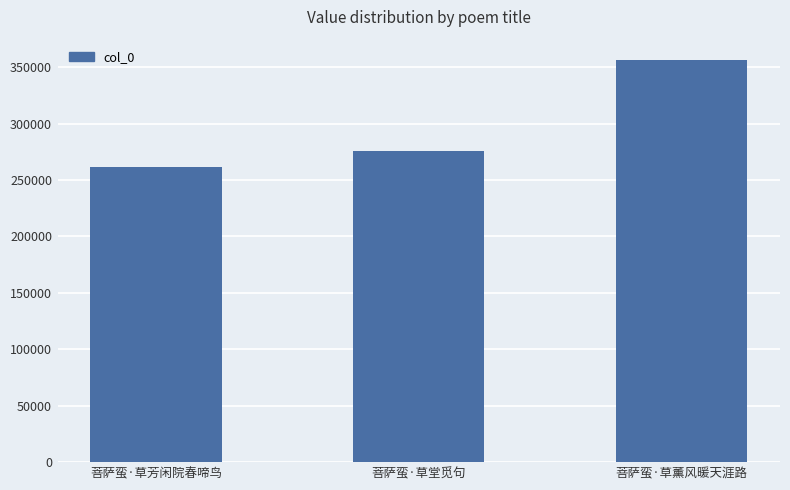

What is the maximum value shown in the chart?

356598